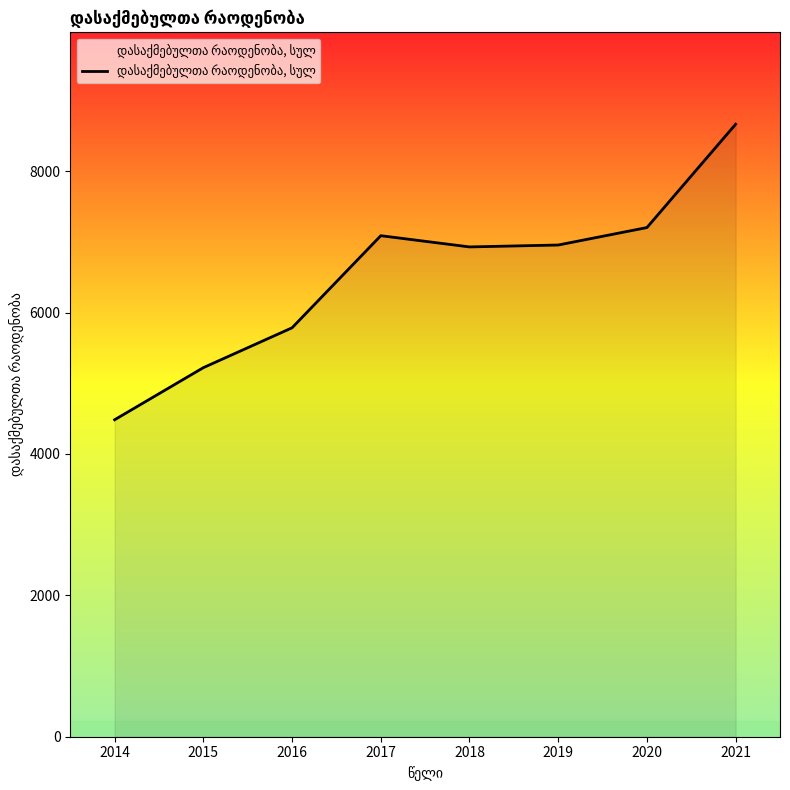

What is the difference between the maximum and second lowest values?

3443.9